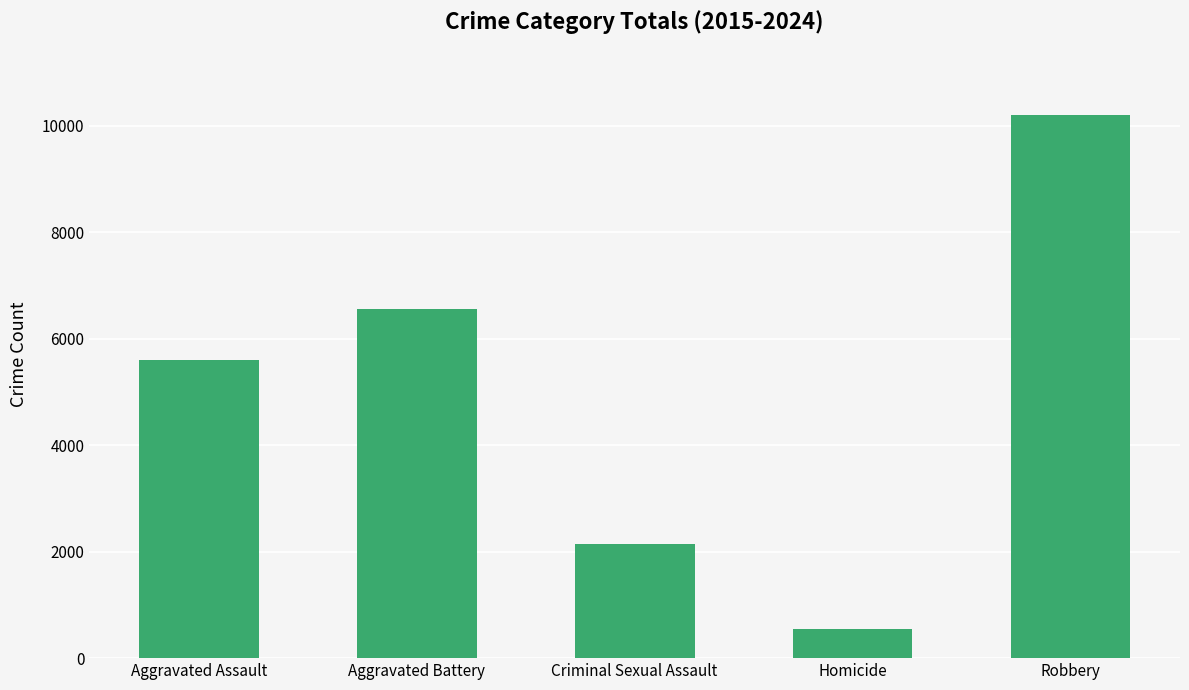

List the labels in order of value, largest first.

Robbery, Aggravated Battery, Aggravated Assault, Criminal Sexual Assault, Homicide